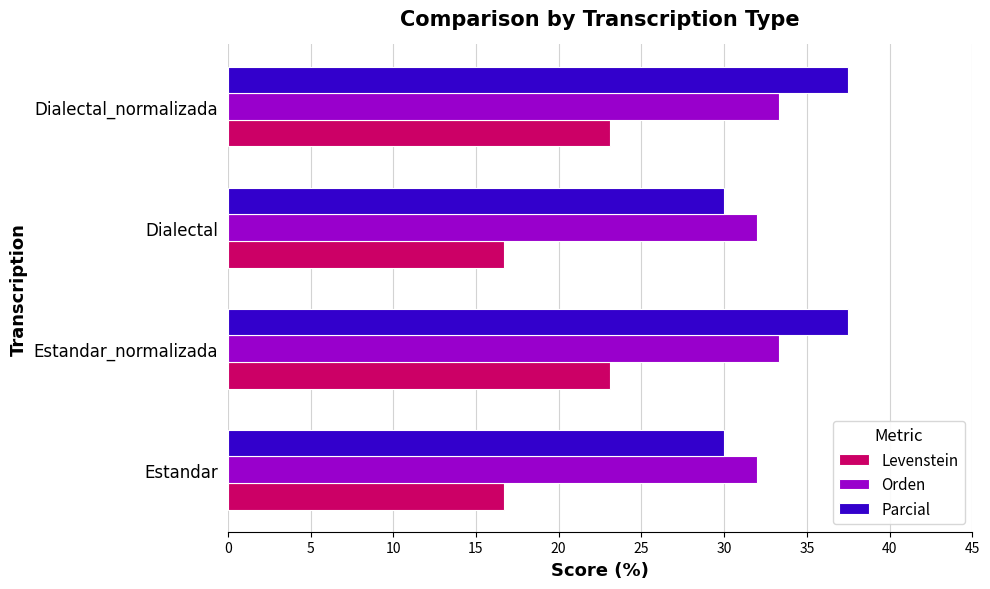

Which series changed the most between Estandar_normalizada and Dialectal?

Parcial